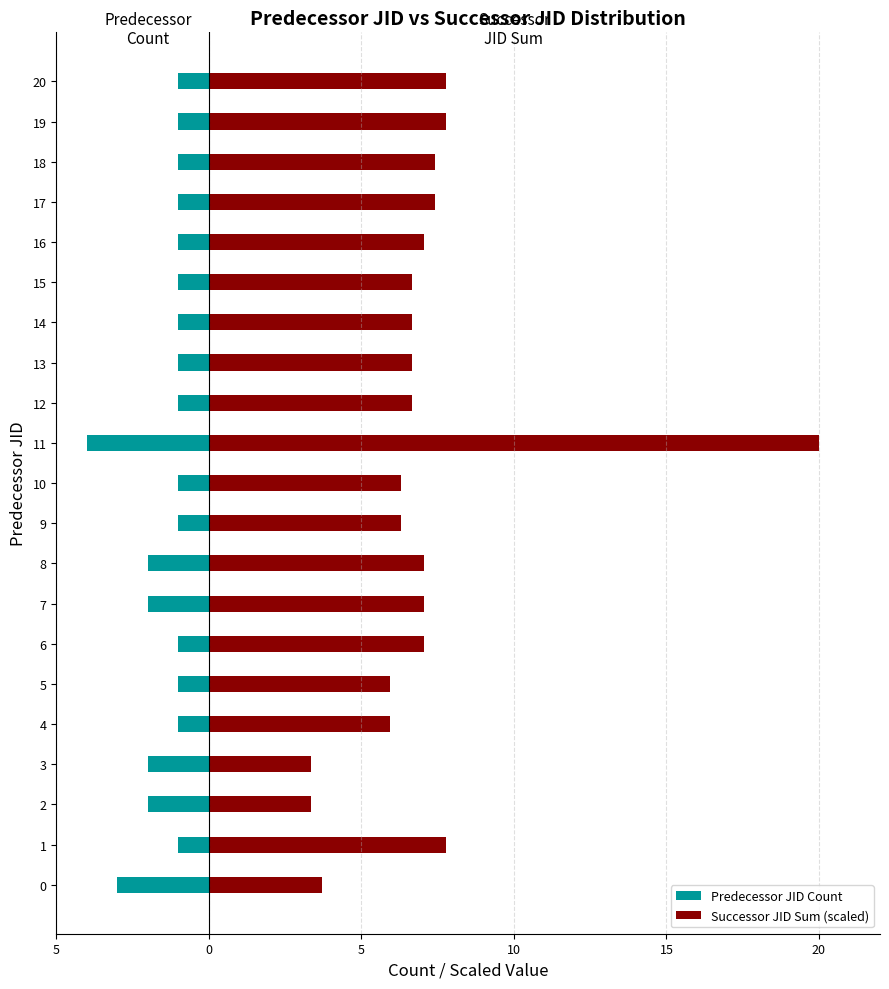

What is the label of the 9th bar from the right?

12